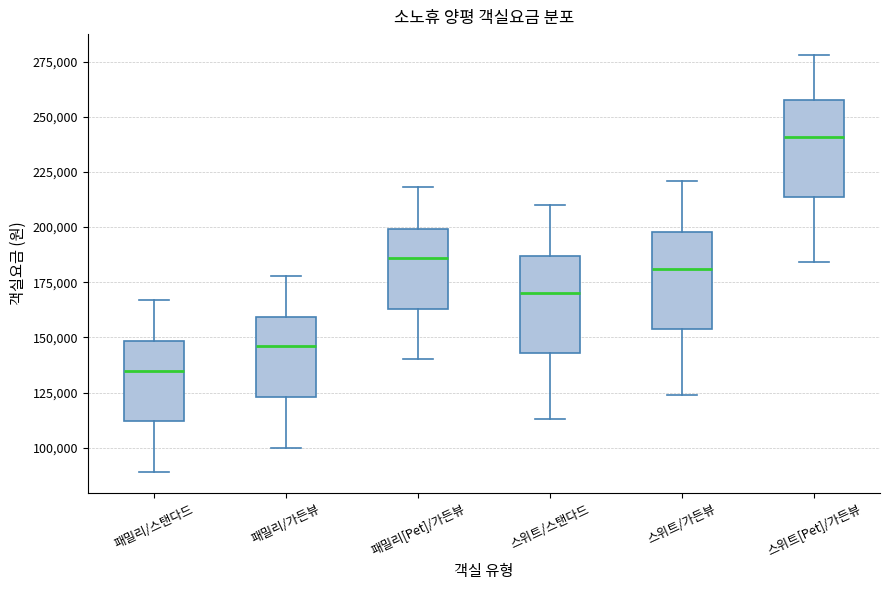

Reading left to right, transcribe this box plot: for each box, give where its median line is, the range the box spans, and where its two whiskers end, as read against the y-axis. The values are not printed on the chart, so give them approximately, as read against the axis.

패밀리/스탠다드: median 135000, box 110000 to 150000, whiskers 90000 to 165000
패밀리/가든뷰: median 145000, box 125000 to 160000, whiskers 100000 to 180000
패밀리[Pet]/가든뷰: median 185000, box 165000 to 200000, whiskers 140000 to 220000
스위트/스탠다드: median 170000, box 145000 to 185000, whiskers 115000 to 210000
스위트/가든뷰: median 180000, box 155000 to 200000, whiskers 125000 to 220000
스위트[Pet]/가든뷰: median 240000, box 215000 to 260000, whiskers 185000 to 280000